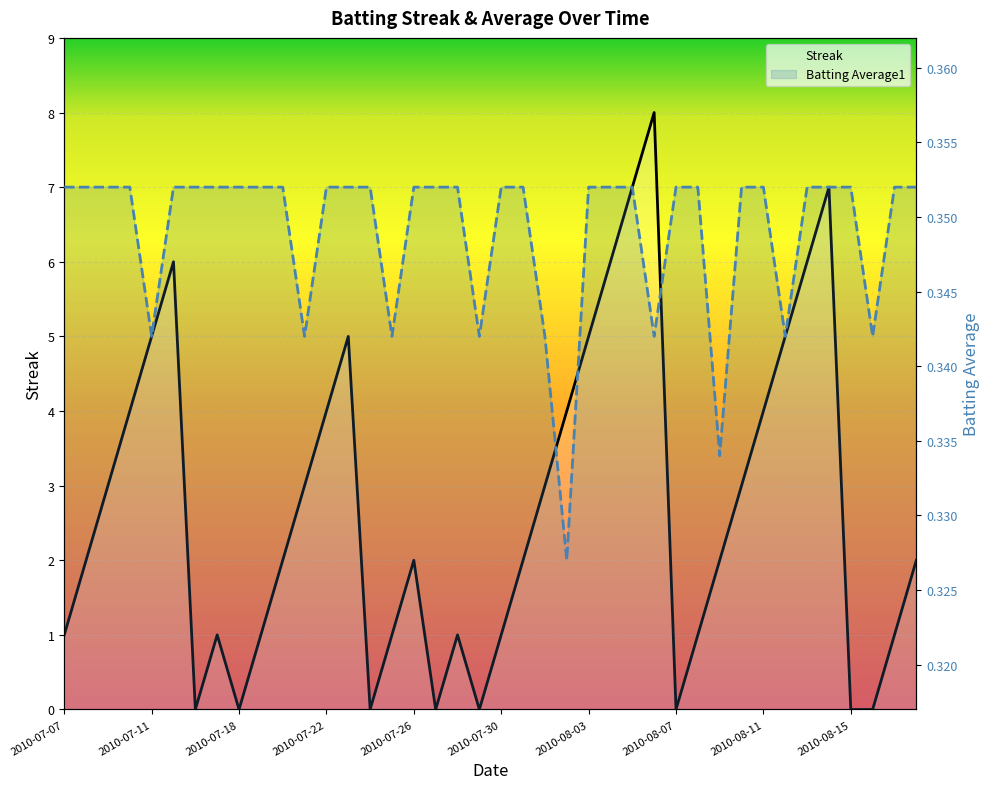

What is the sum of all Streak values?

108.0